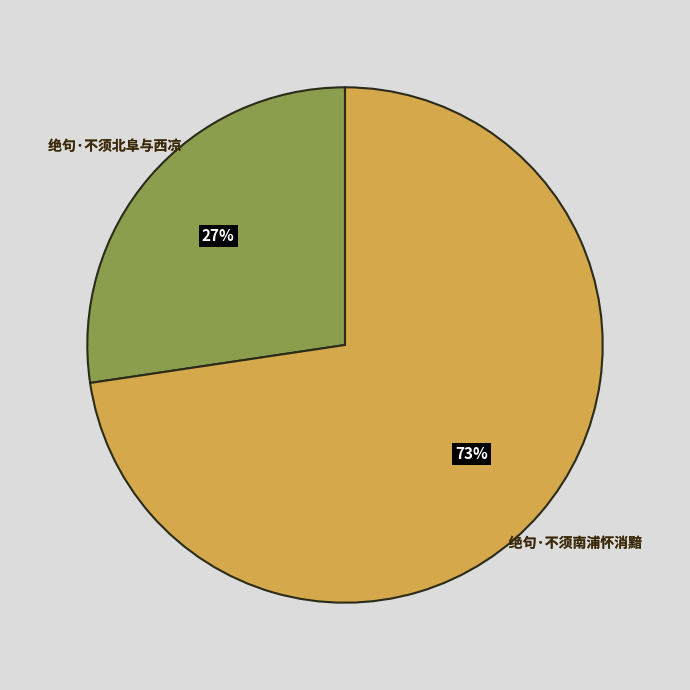

To the nearest percent, what is the average slice percentage?

50%